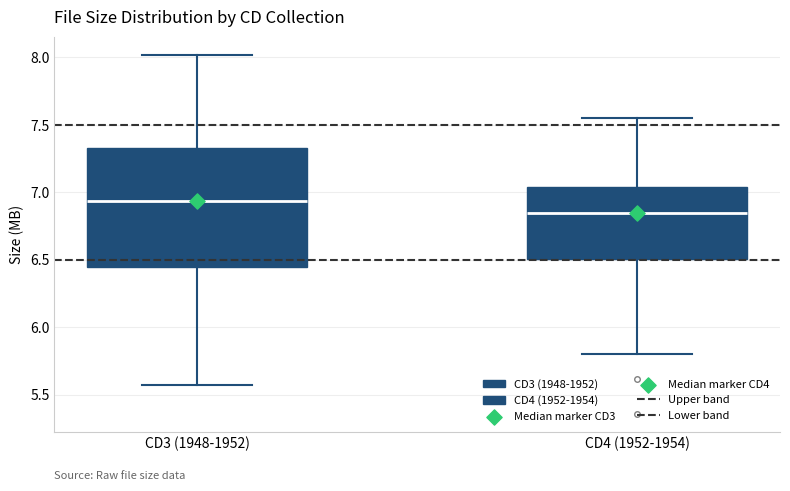

Reading left to right, transcribe this box plot: for each box, give where its median line is, the range the box spans, and where its two whiskers end, as read against the y-axis. The values are not printed on the chart, so give them approximately, as read against the axis.

CD3 (1948-1952): median 6.95, box 6.45 to 7.35, whiskers 5.55 to 8.00
CD4 (1952-1954): median 6.85, box 6.50 to 7.05, whiskers 5.80 to 7.55